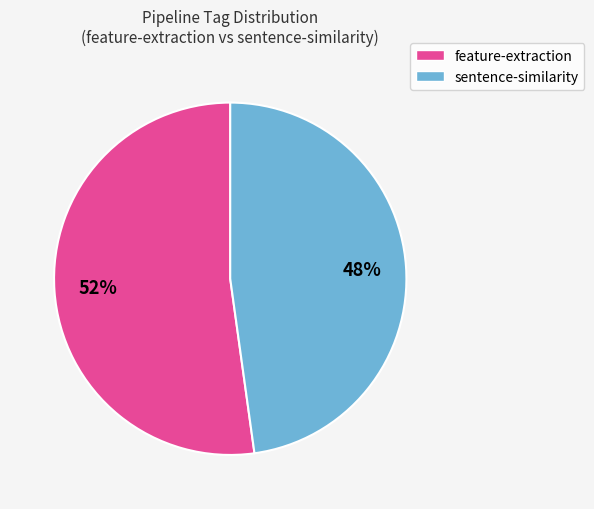

Is there a majority slice in this chart?

Yes